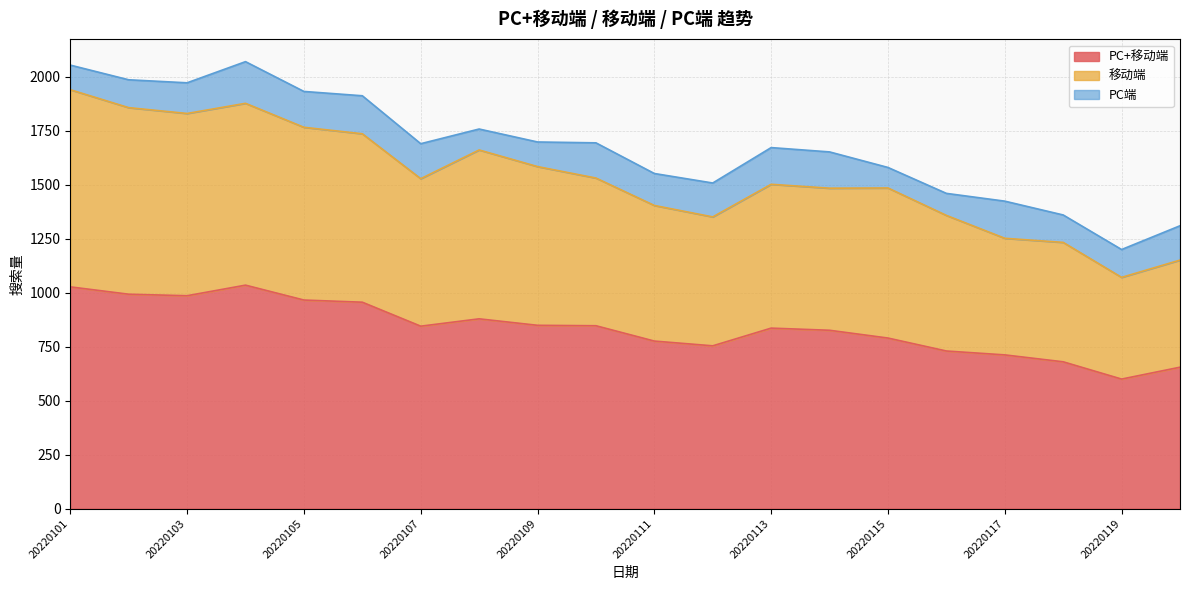

What are all the series names shown in the legend?

PC+移动端, 移动端, PC端